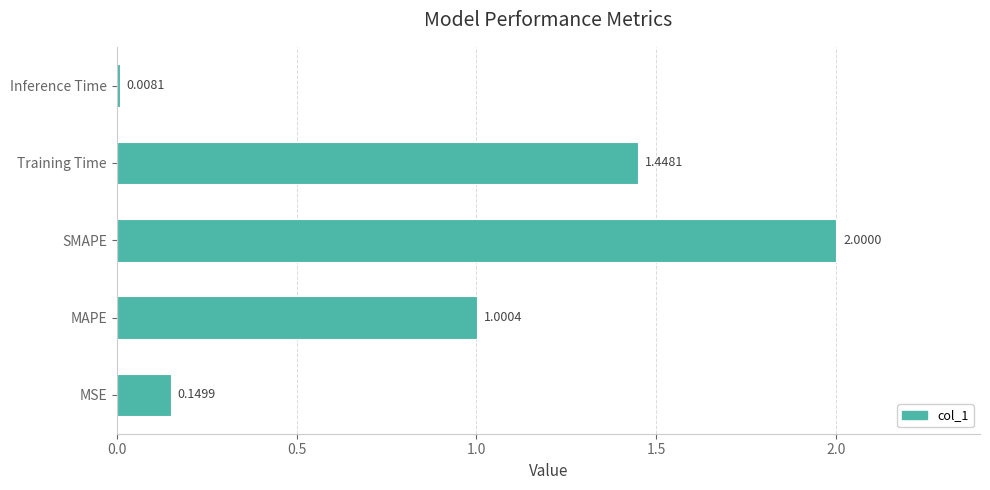

Between SMAPE and Inference Time, which is larger?

SMAPE